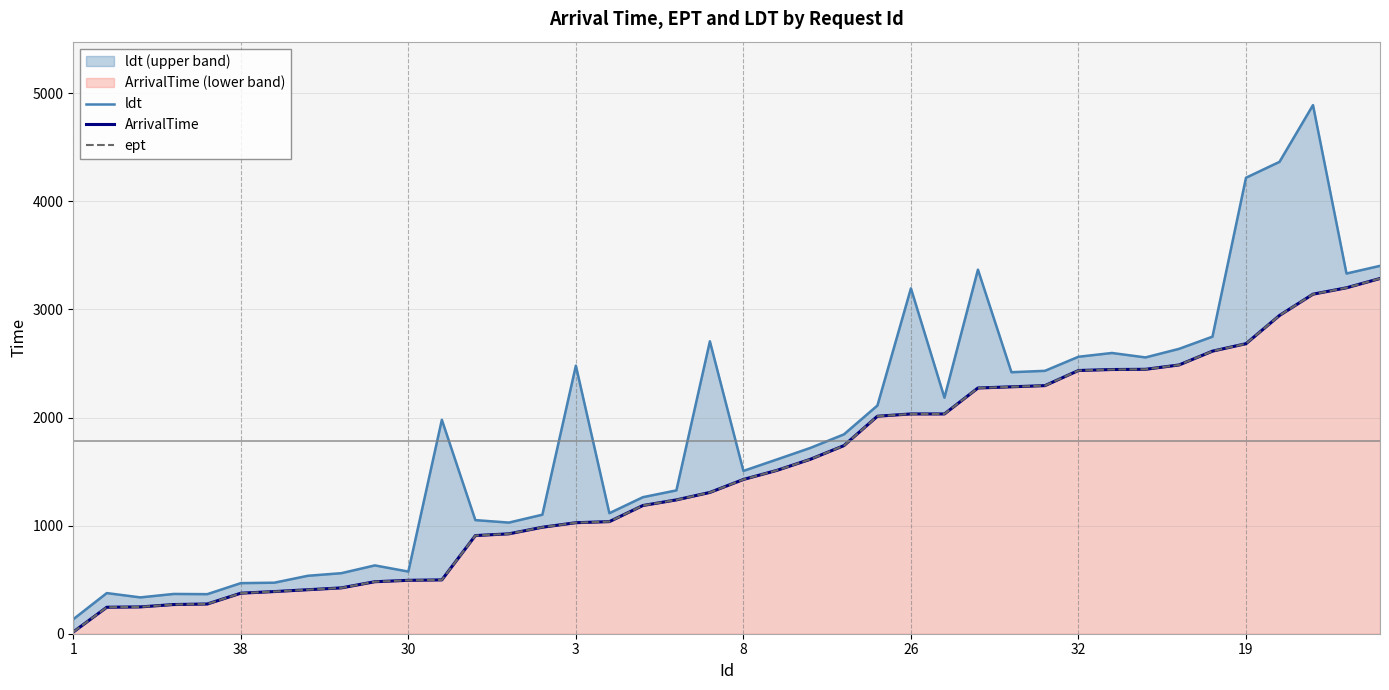

True or false: ept and ArrivalTime cross at least once.

False